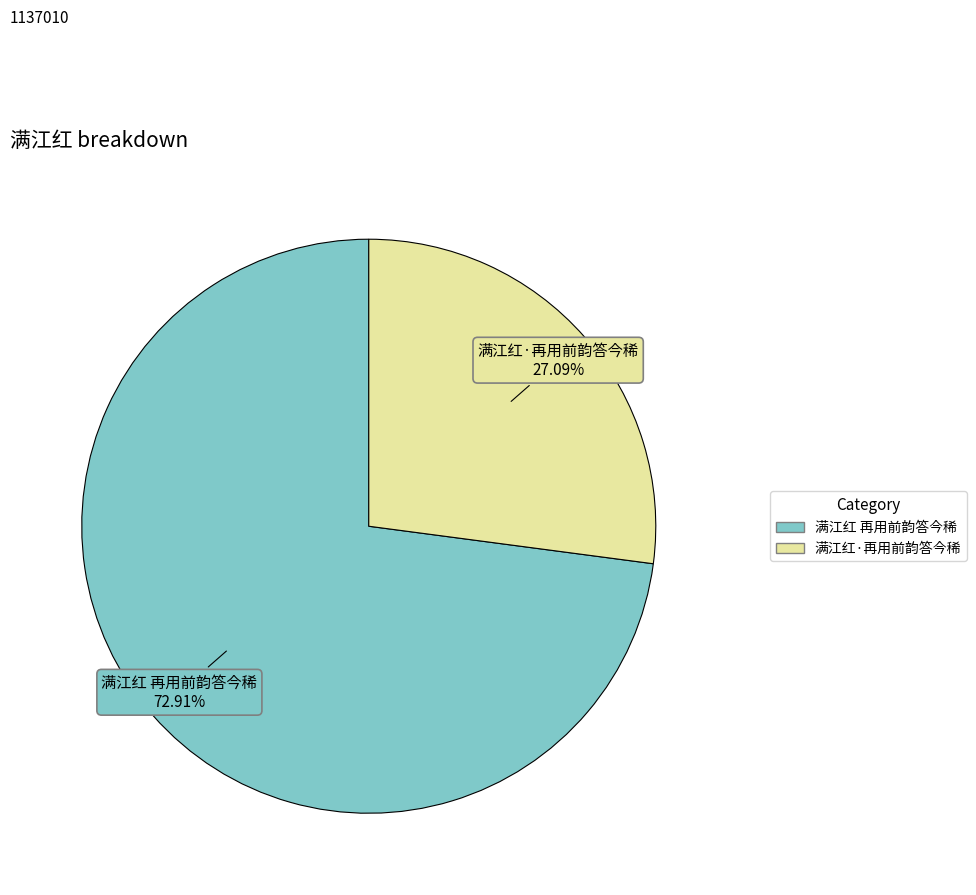

Which has a higher value, 满江红 再用前韵答今稀 or 满江红·再用前韵答今稀?

满江红 再用前韵答今稀